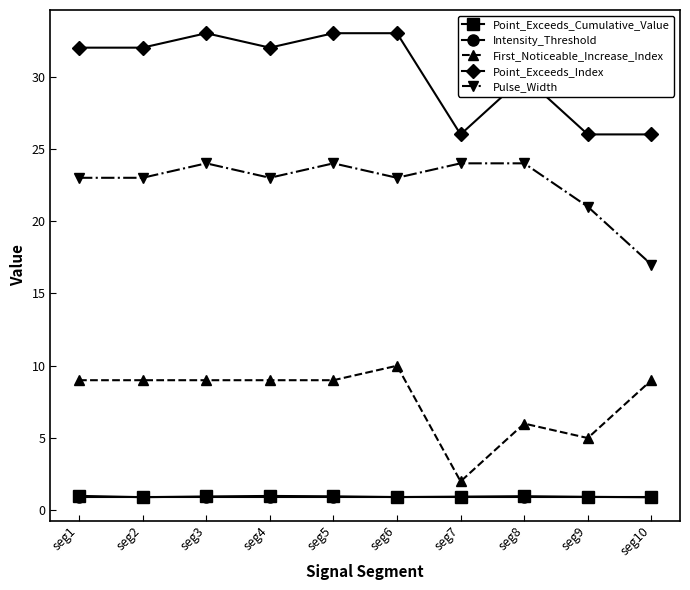

What value does the Pulse_Width series have at seg9?

21.0